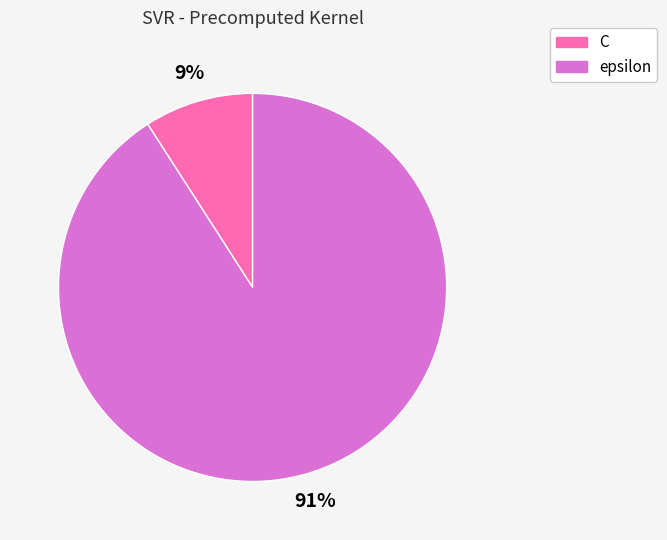

Does any single category account for the majority?

Yes